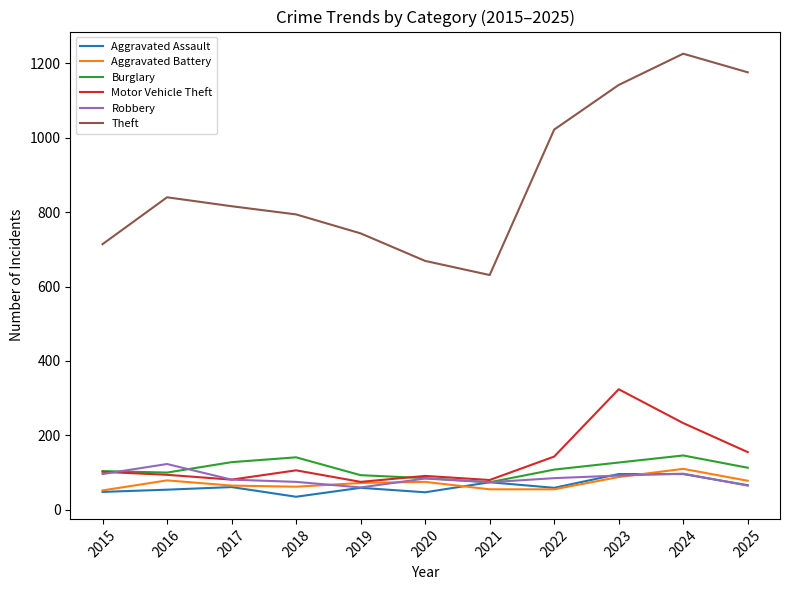

What are all the series names shown in the legend?

Aggravated Assault, Aggravated Battery, Burglary, Motor Vehicle Theft, Robbery, Theft